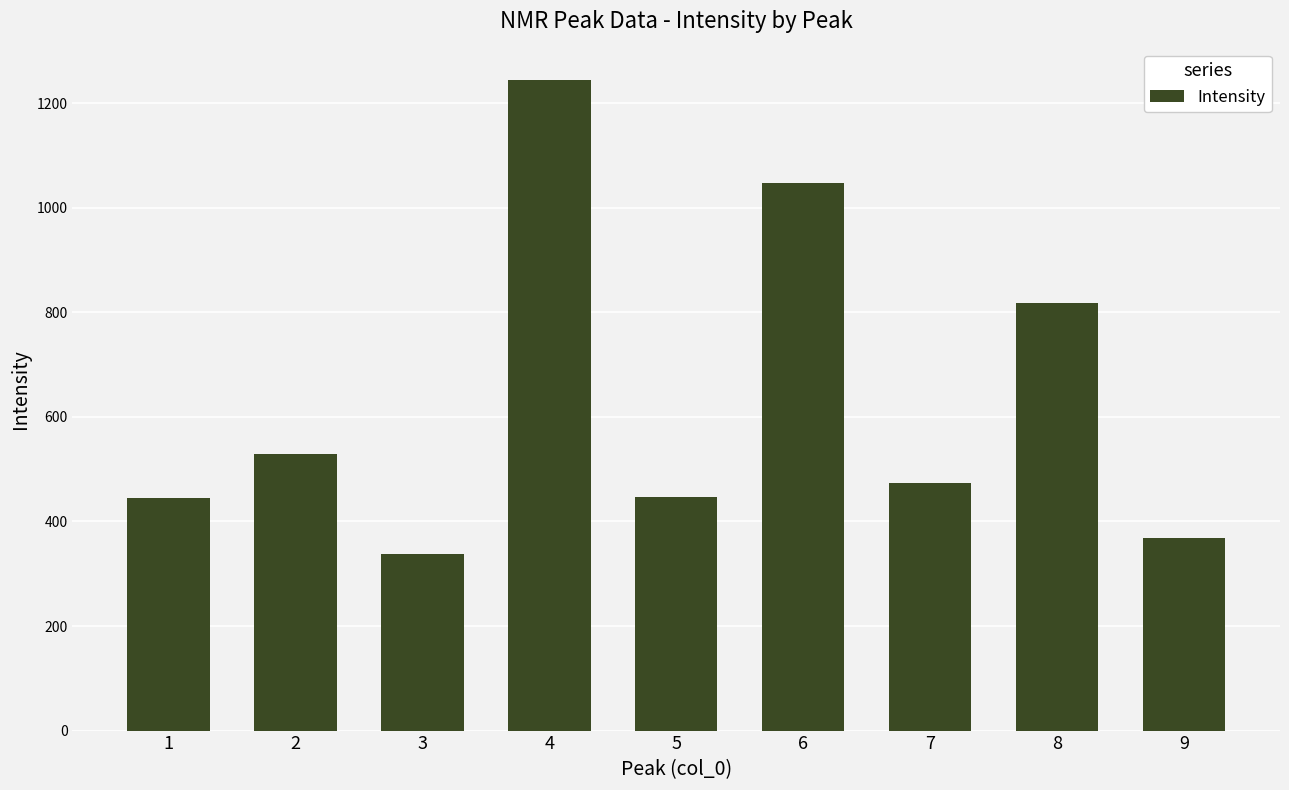

Approximately how many times larger is the value at 8 compared to 6?

0.8